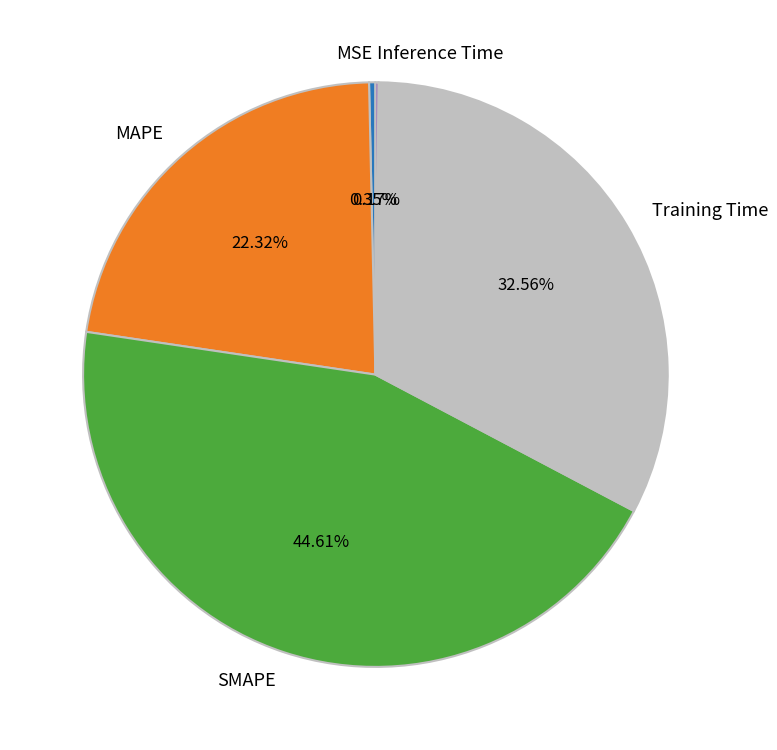

Which has a higher value, Training Time or MAPE?

Training Time